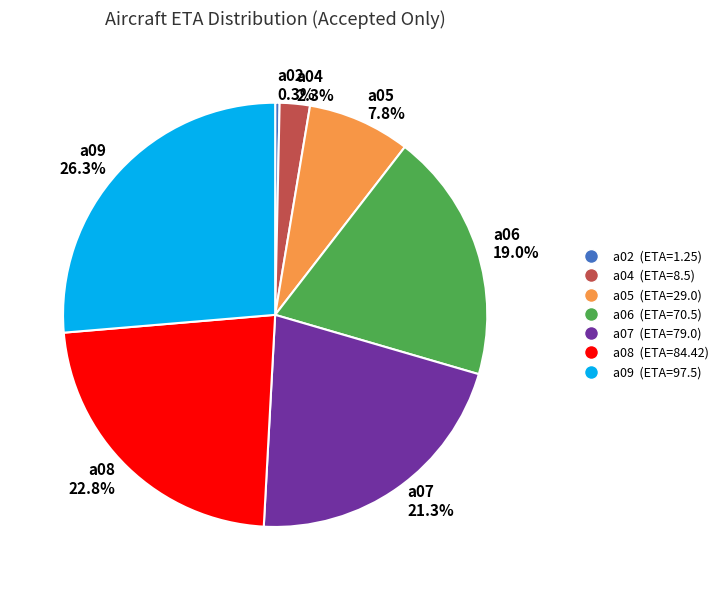

To the nearest percent, what is the difference between the largest and smallest slice percentages?

26%